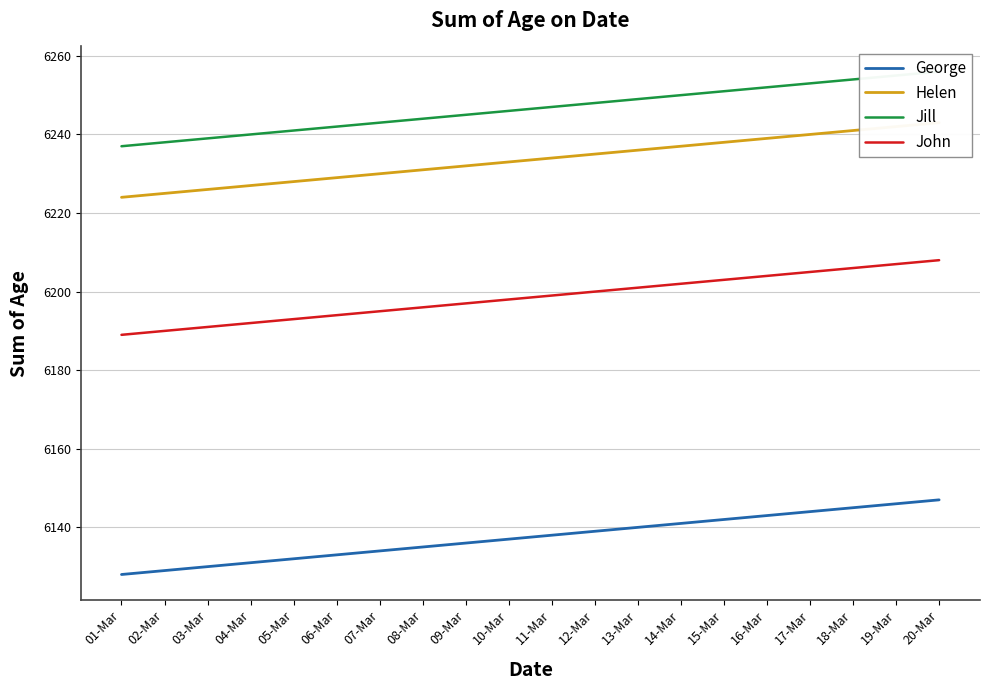

Does the chart have visible grid lines?

Yes